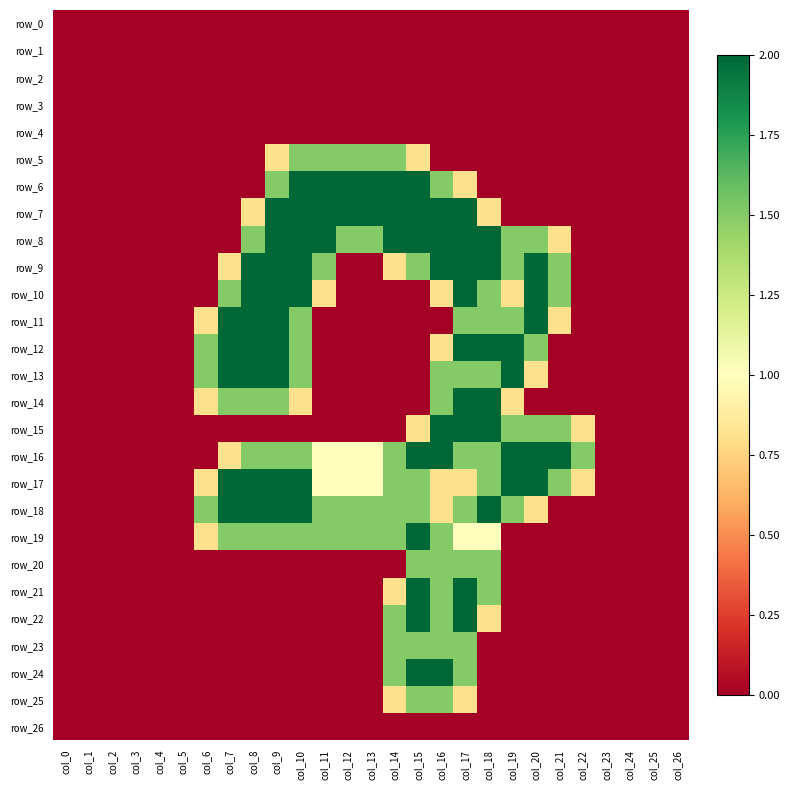

What is the sum of all row_14 values?

12.4